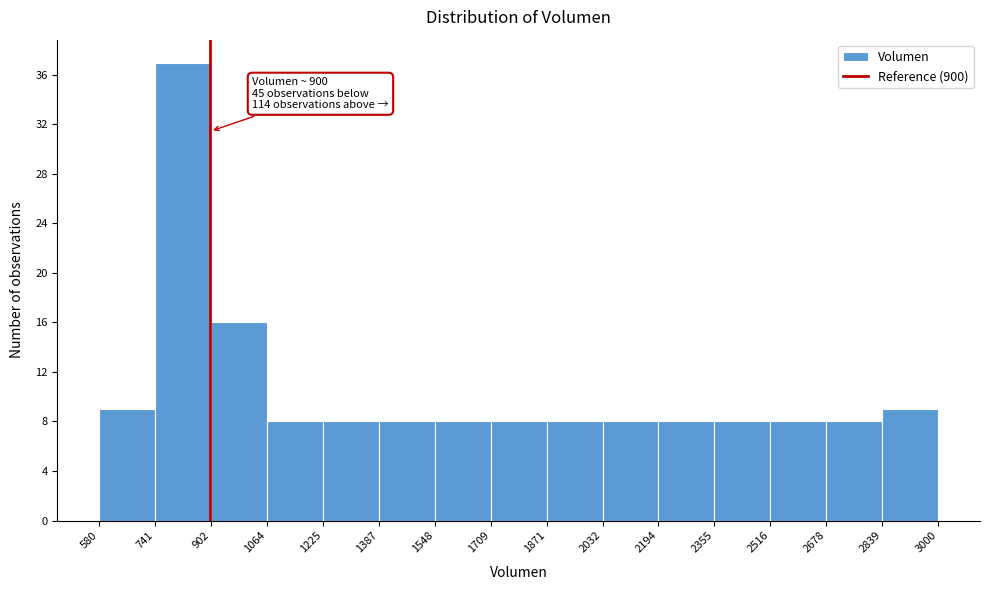

Which range on the x-axis has the tallest bar?

741 to 902